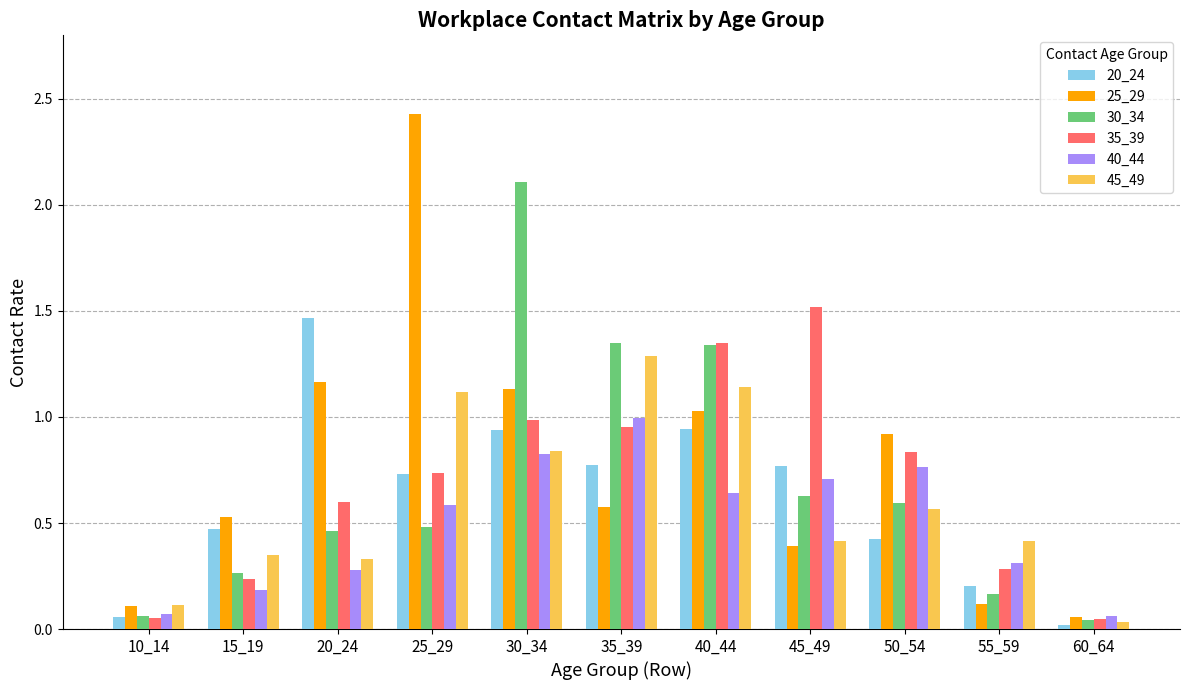

How many bars are there in each group?

6